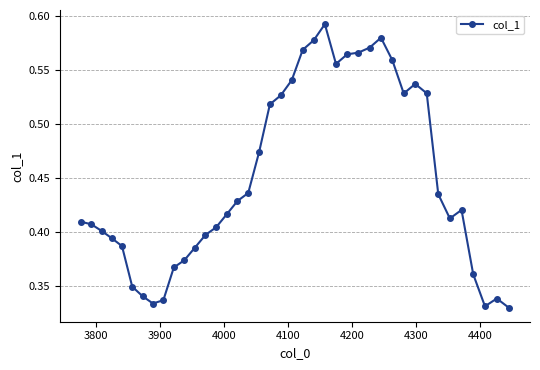

What is the sum of all values?

18.0